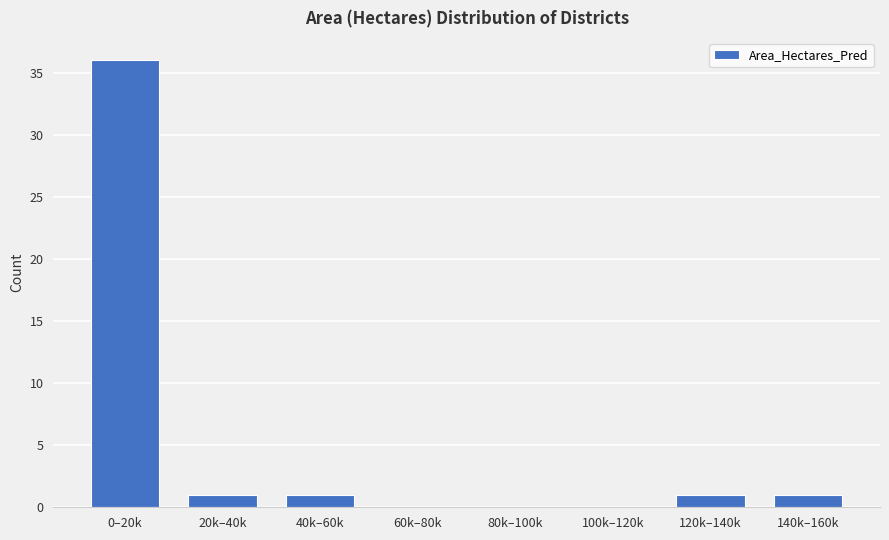

Reading left to right, extract all data points from this chart.

0–20k=36	20k–40k=1	40k–60k=1	60k–80k=0	80k–100k=0	100k–120k=0	120k–140k=1	140k–160k=1